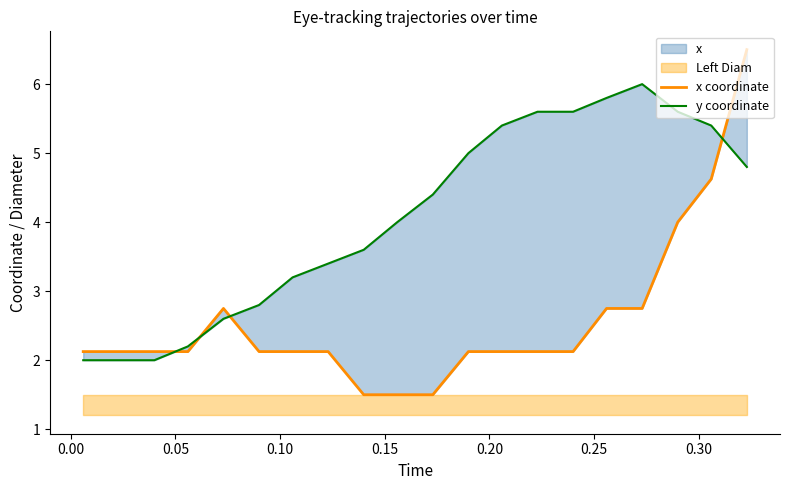

What is the value of the x coordinate point at the 18th from the left?

4.0